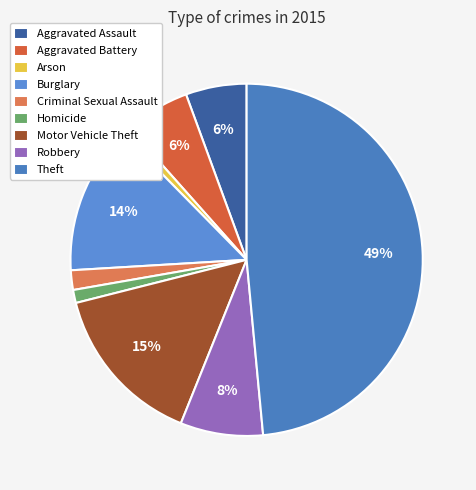

To the nearest percent, what percentage of the pie is Homicide?

1%